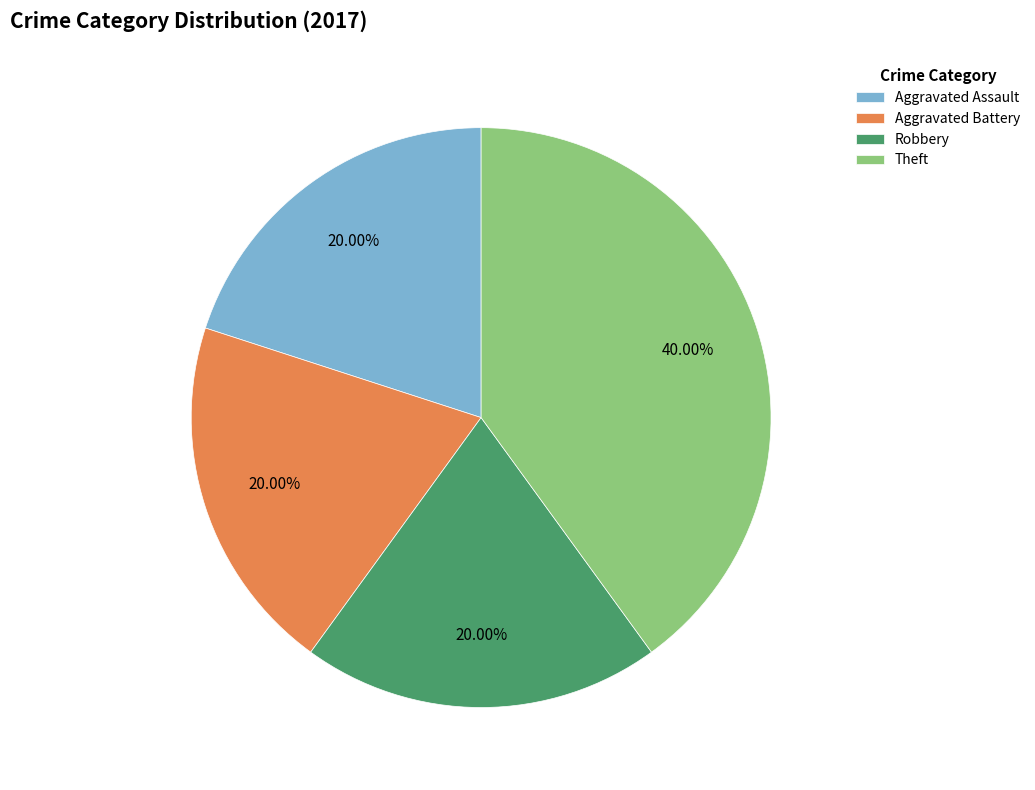

What is the total percentage of Theft and Aggravated Assault?

60.0%